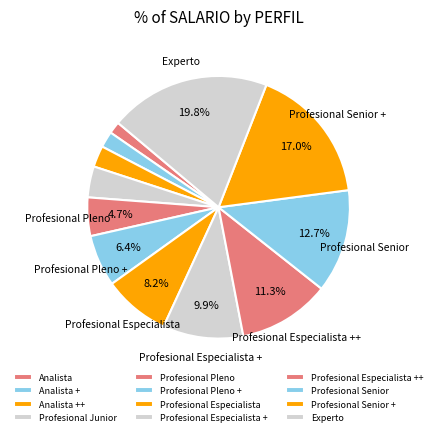

Rank the categories by value from highest to lowest.

Experto, Profesional Senior +, Profesional Senior, Profesional Especialista ++, Profesional Especialista +, Profesional Especialista, Profesional Pleno +, Profesional Pleno, Profesional Junior, Analista ++, Analista +, Analista